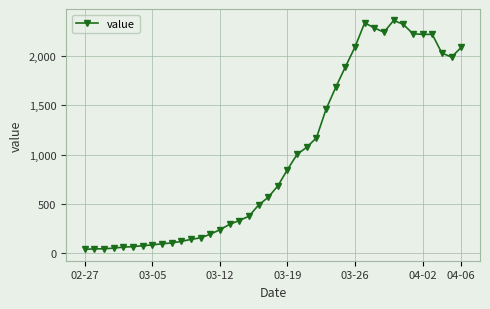

What is the maximum value shown in the chart?

2357